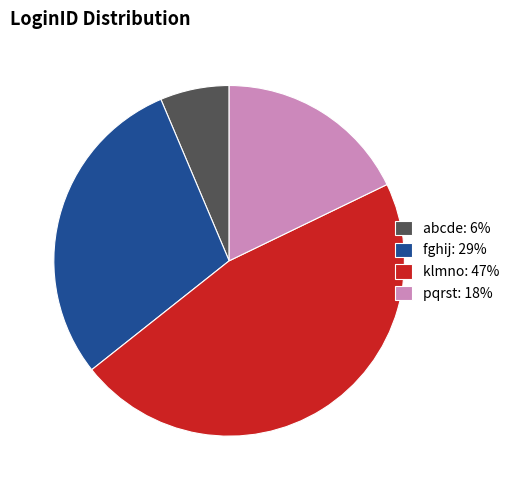

Approximately how many times larger is the value at pqrst compared to klmno?

0.4